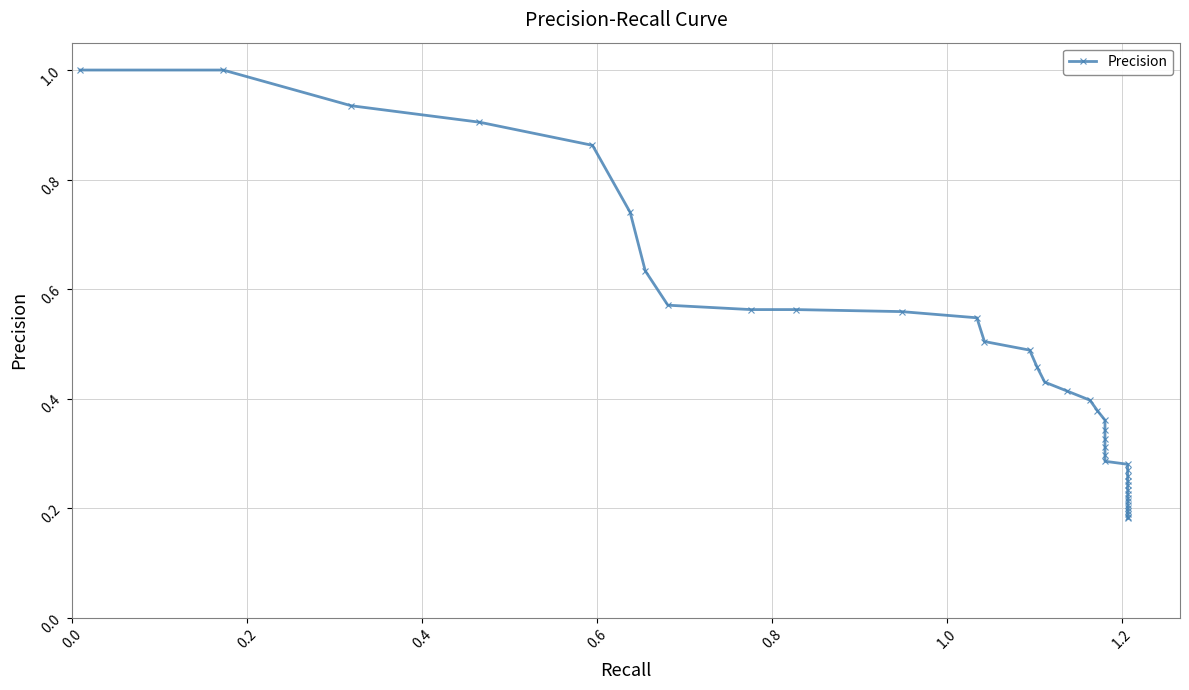

Is this an area chart (filled region under the line)?

No